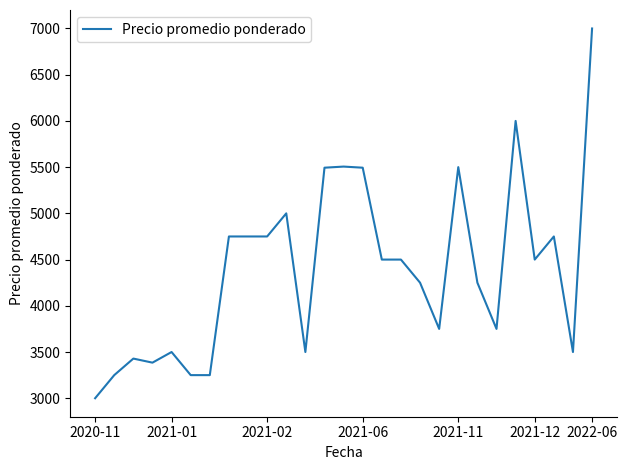

What is the greatest value displayed?

7000